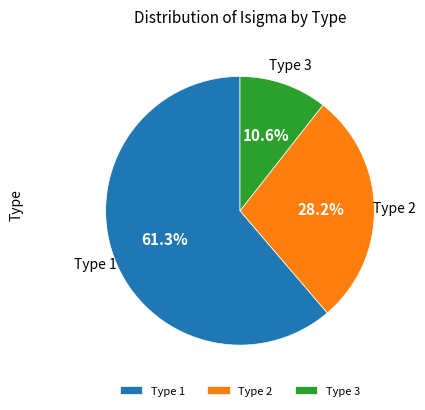

To the nearest percent, what portion does Type 2 represent?

28%